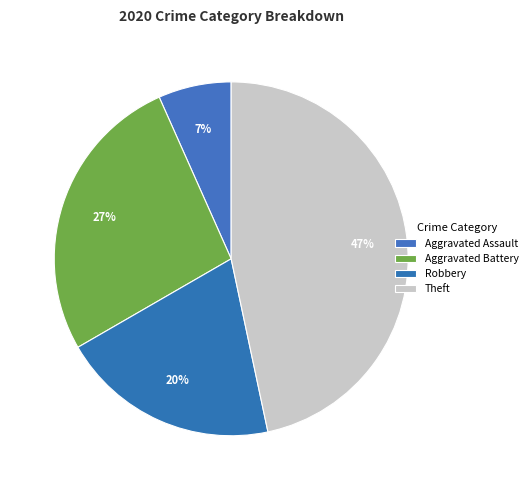

Is it true that Aggravated Battery is 27% of the pie?

True